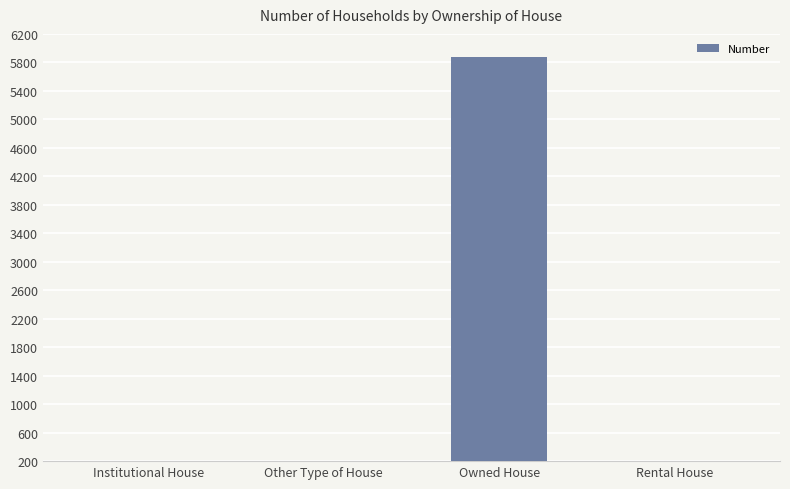

Which category has the highest value across all series?

Owned House